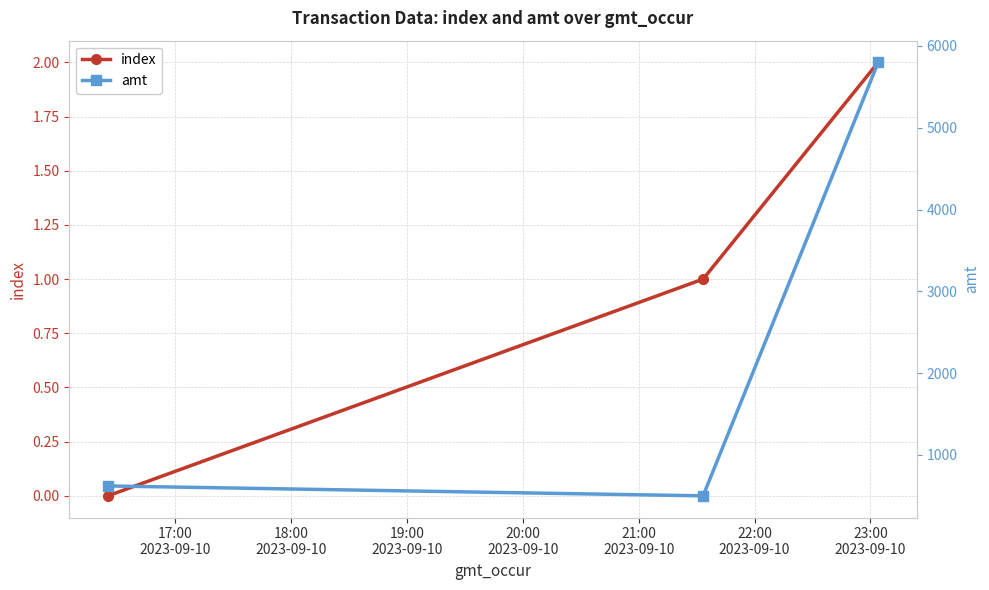

At 19:00
2023-09-10, list the series in order from largest to smallest.

amt, index